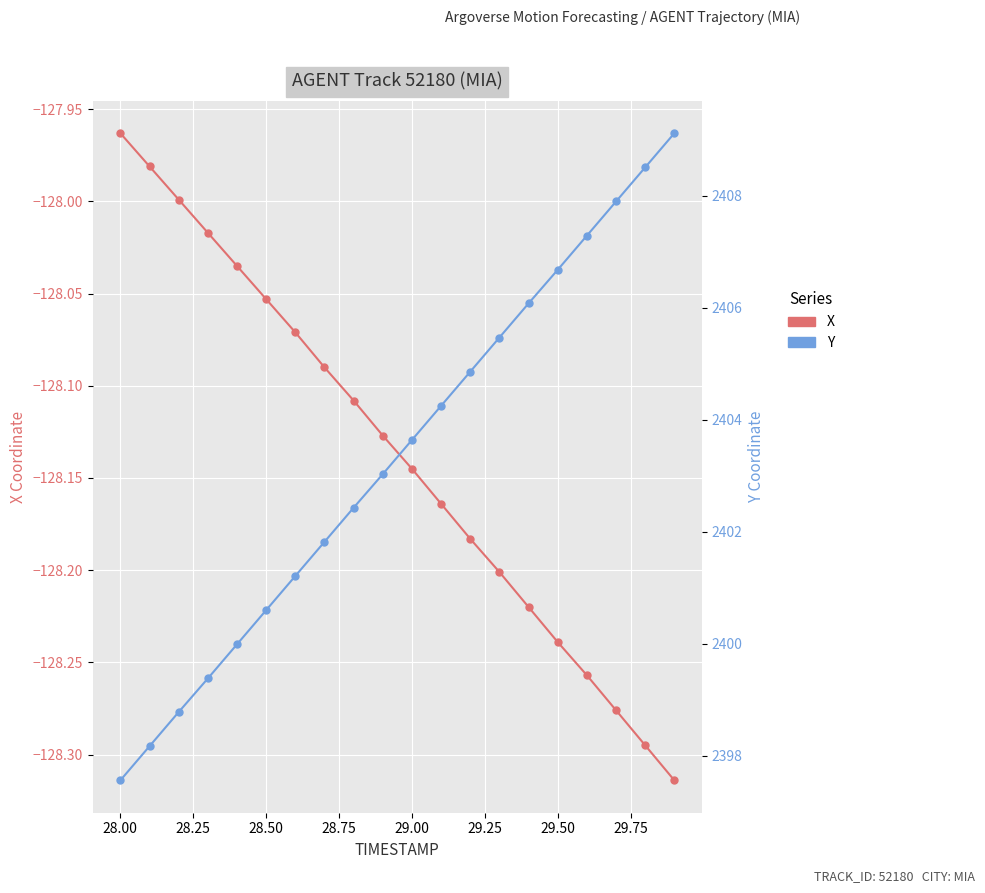

How many series are shown in this chart?

2